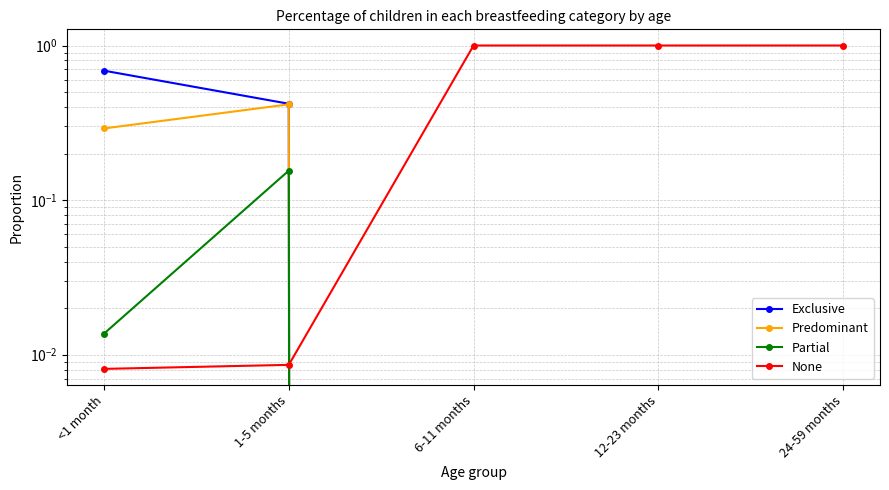

Reading left to right, list all the values displayed in this chart.

Exclusive: <1 month=0.7	1-5 months=0.4	6-11 months=0.0	12-23 months=0.0	24-59 months=0.0
Predominant: <1 month=0.3	1-5 months=0.4	6-11 months=0.0	12-23 months=0.0	24-59 months=0.0
Partial: <1 month=0.0	1-5 months=0.2	6-11 months=0.0	12-23 months=0.0	24-59 months=0.0
None: <1 month=0.0	1-5 months=0.0	6-11 months=1.0	12-23 months=1.0	24-59 months=1.0